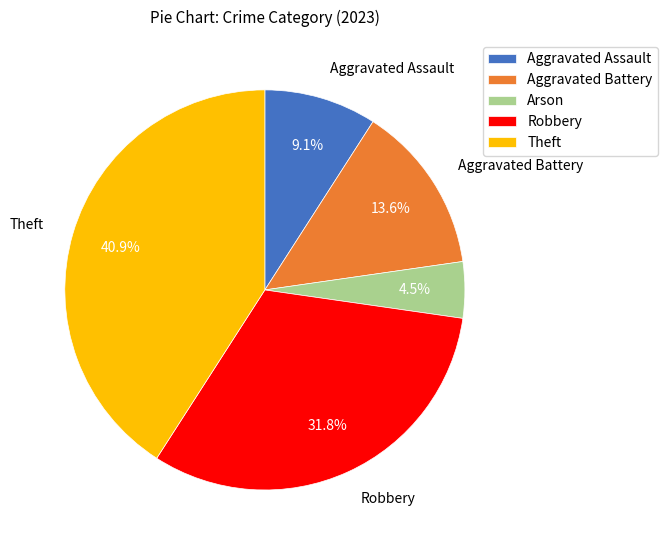

How many slices are in this pie chart?

5